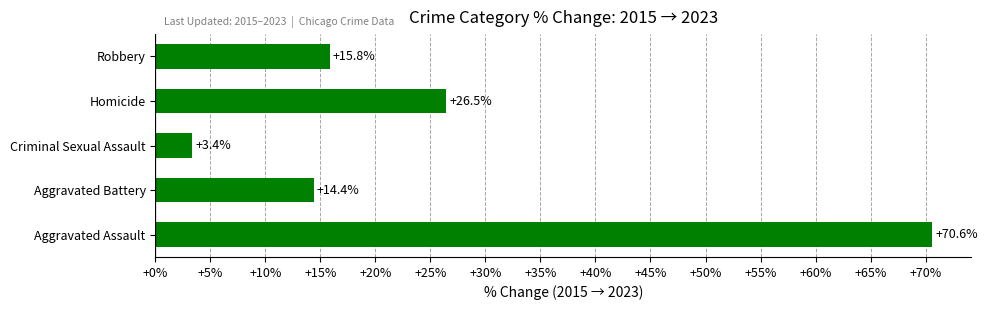

Between Homicide and Aggravated Battery, which is larger?

Homicide